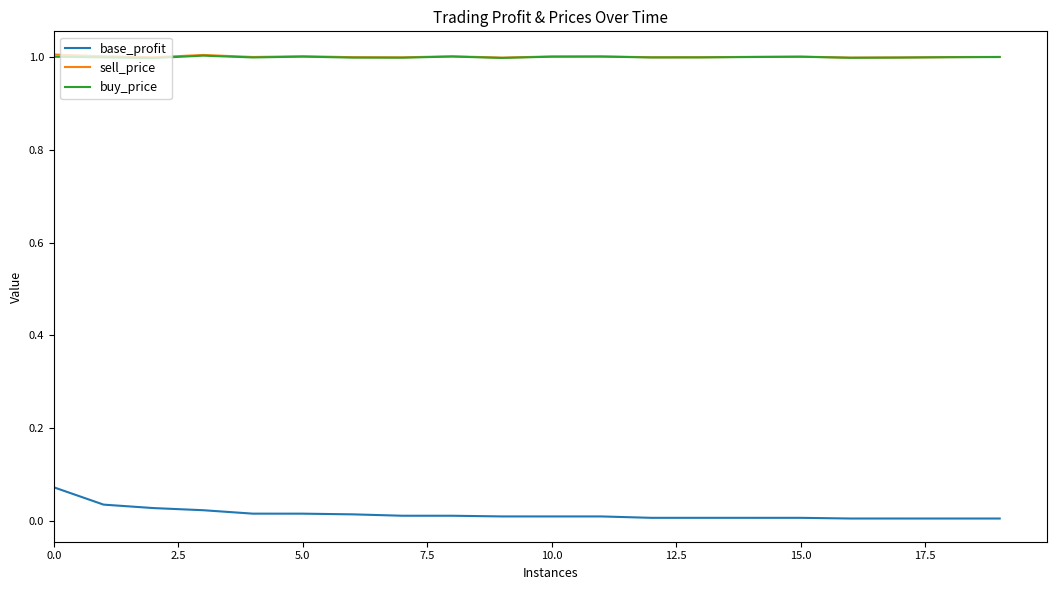

True or false: sell_price and base_profit cross at least once.

False